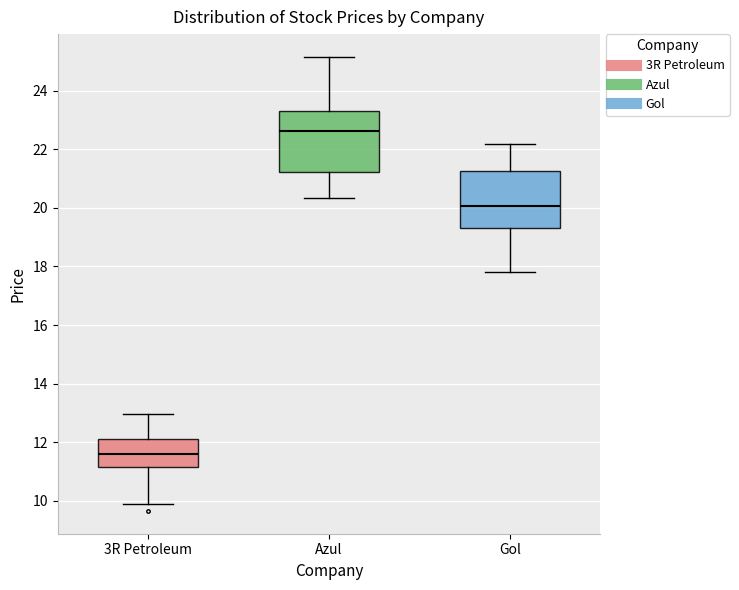

Where does the median line of the box for 3R Petroleum sit on the y-axis? The values are not printed on the chart, so give them approximately, as read against the axis.

11.6